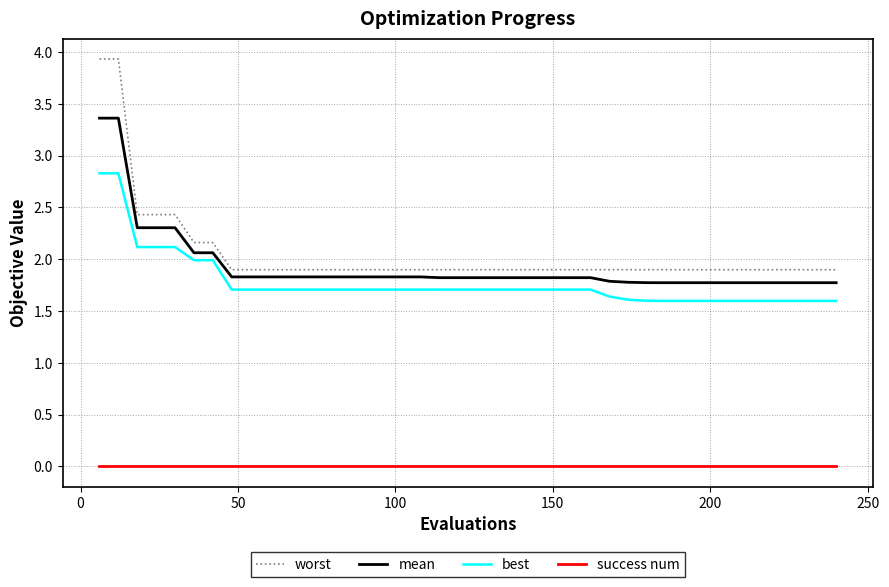

True or false: success num and best cross at least once.

False